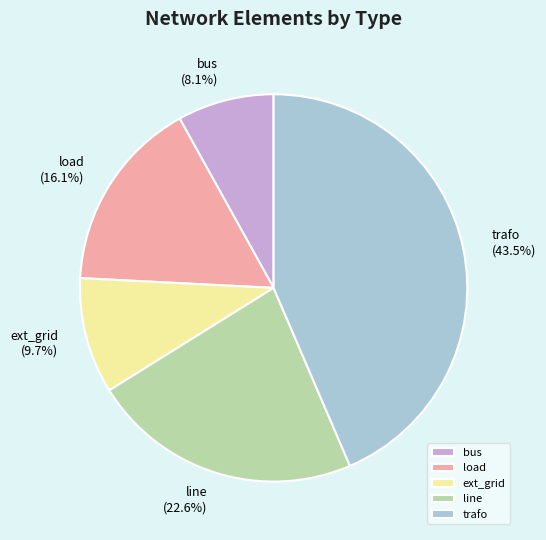

Count the number of slices in the pie.

5